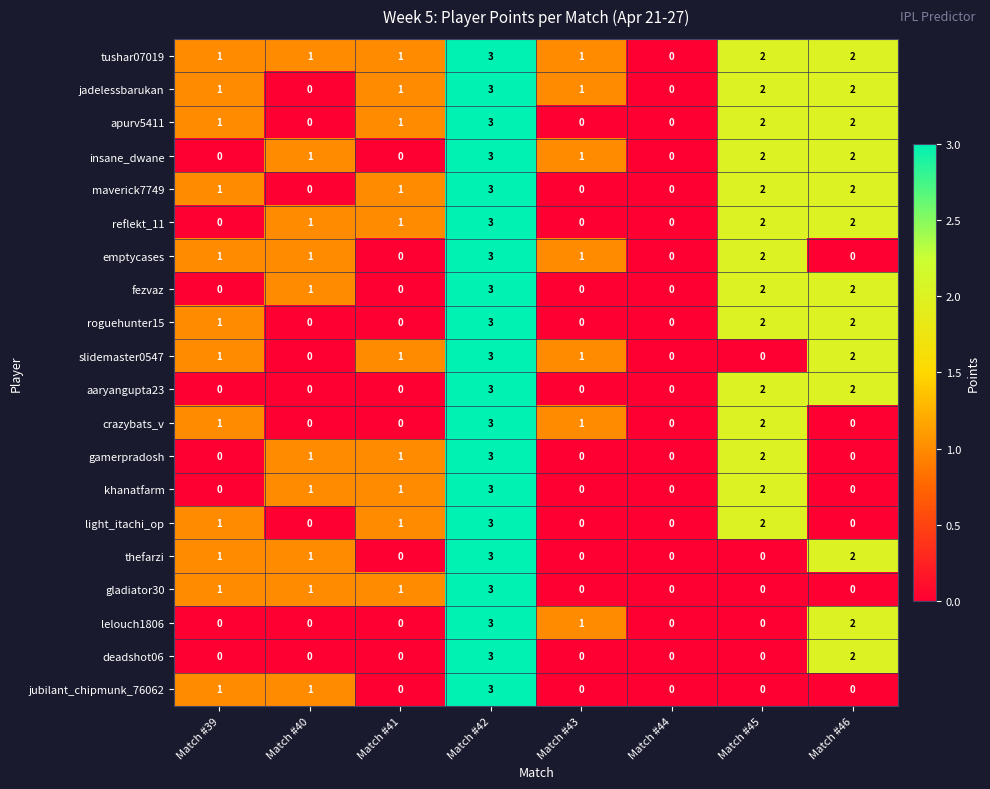

What is the difference between the maximum and minimum values in the emptycases series?

3